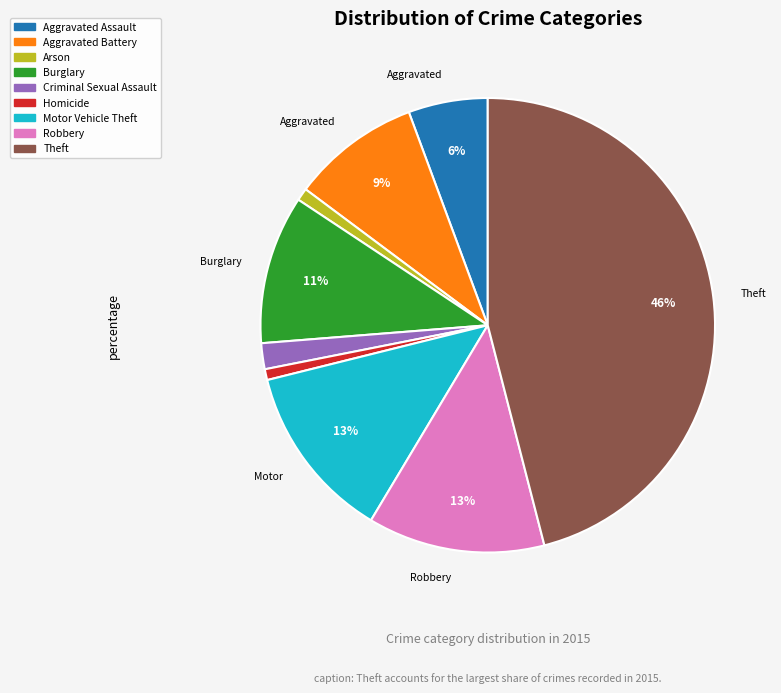

Count the number of slices in the pie.

9